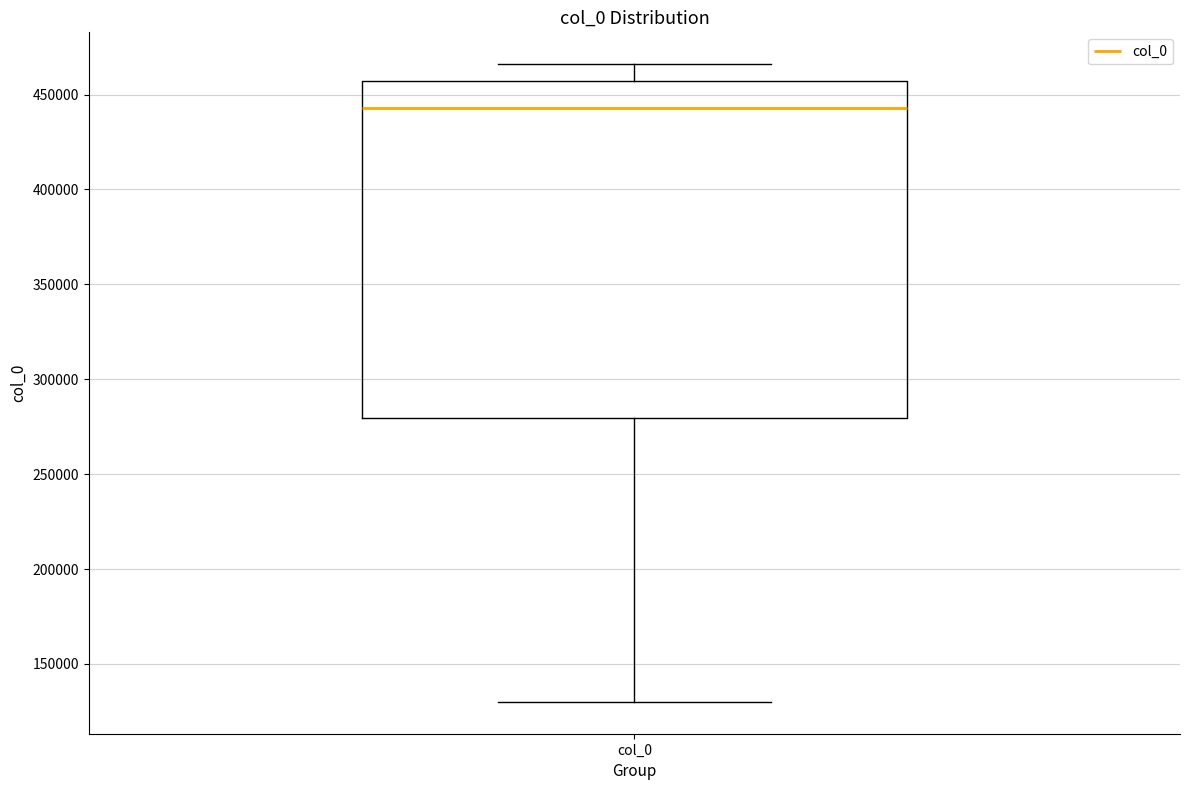

Where does the median line of the box for col_0 sit on the y-axis? The values are not printed on the chart, so give them approximately, as read against the axis.

445000